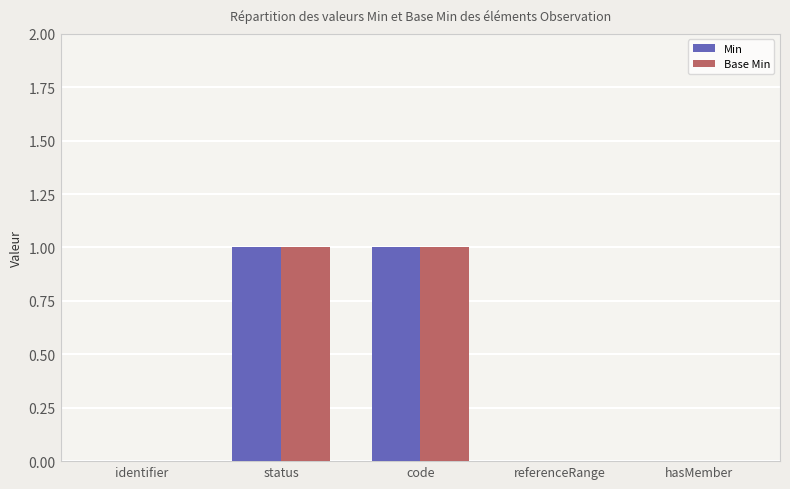

The value of Base Min at code is 2. True or false?

False